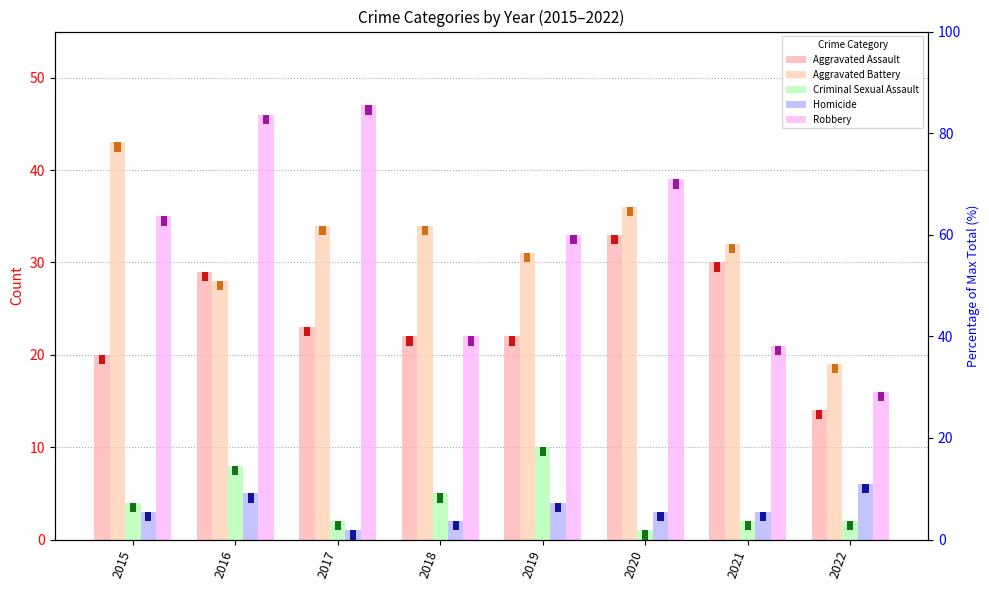

Is it true that Homicide equals 3 at 2018?

False